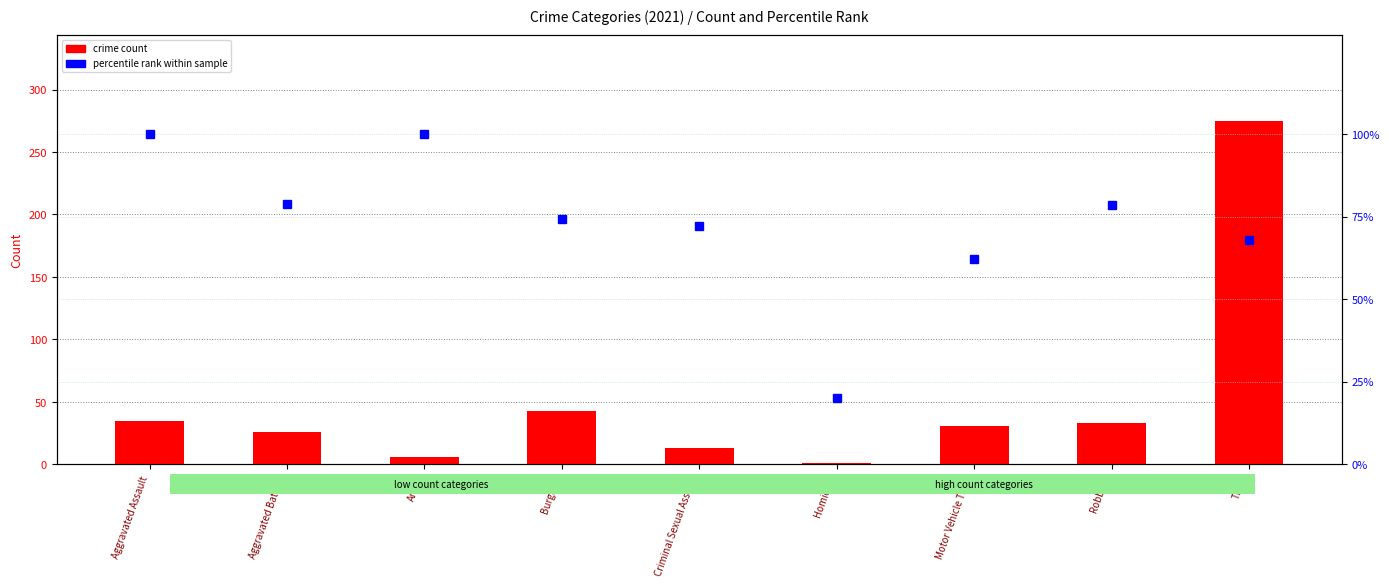

Between Homicide and Robbery, which is larger?

Robbery